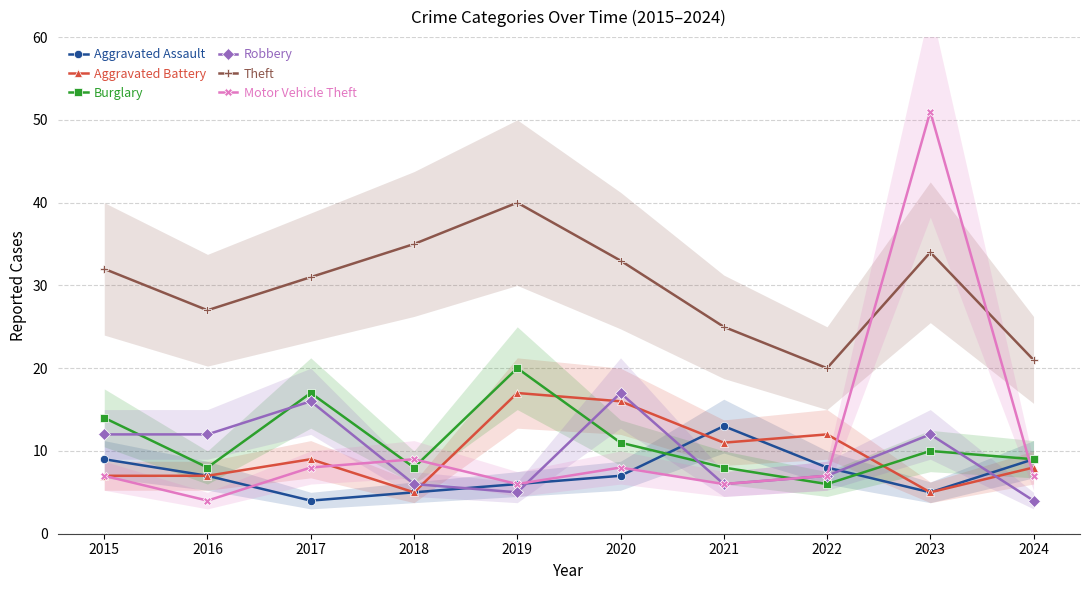

Reading left to right, list all the values displayed in this chart.

Aggravated Assault: 2015=9	2016=7	2017=4	2018=5	2019=6	2020=7	2021=13	2022=8	2023=5	2024=9
Aggravated Battery: 2015=7	2016=7	2017=9	2018=5	2019=17	2020=16	2021=11	2022=12	2023=5	2024=8
Burglary: 2015=14	2016=8	2017=17	2018=8	2019=20	2020=11	2021=8	2022=6	2023=10	2024=9
Robbery: 2015=12	2016=12	2017=16	2018=6	2019=5	2020=17	2021=6	2022=7	2023=12	2024=4
Theft: 2015=32	2016=27	2017=31	2018=35	2019=40	2020=33	2021=25	2022=20	2023=34	2024=21
Motor Vehicle Theft: 2015=7	2016=4	2017=8	2018=9	2019=6	2020=8	2021=6	2022=7	2023=51	2024=7